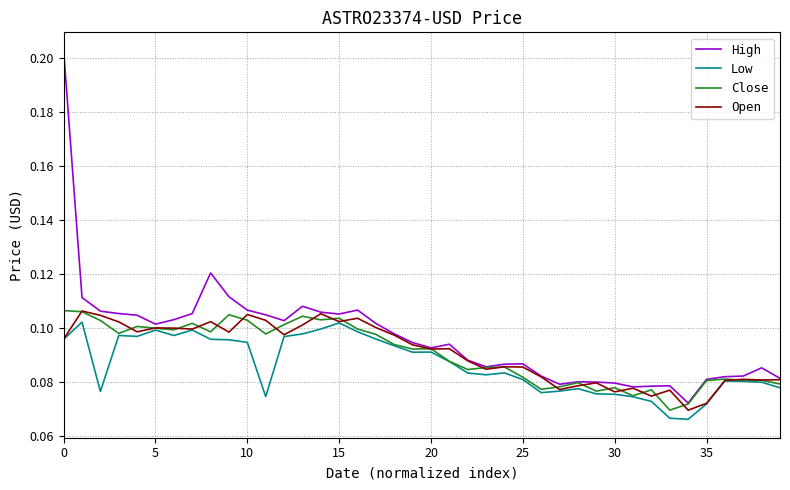

True or false: Low has more than 2 points higher than both neighbors.

True